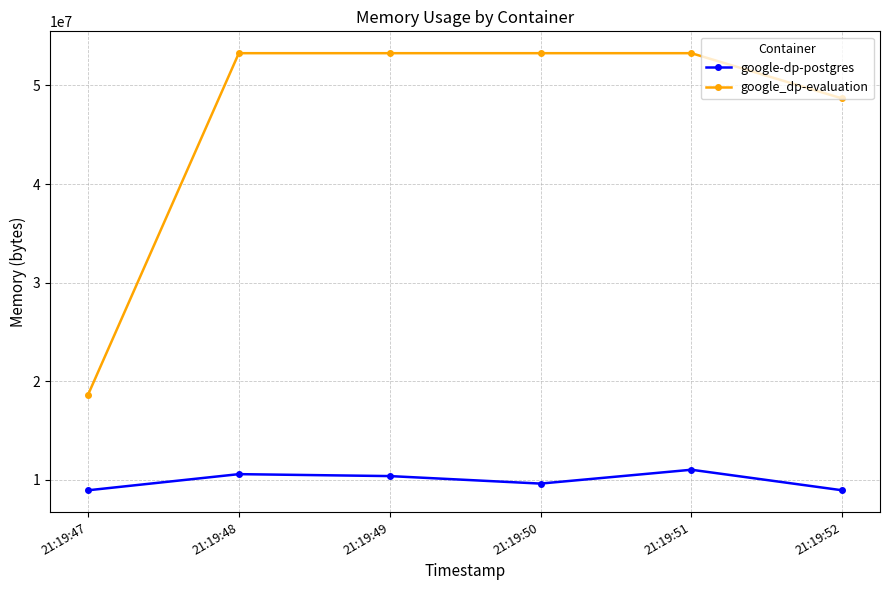

Where does the google-dp-postgres series first go above 10379264?

21:19:48